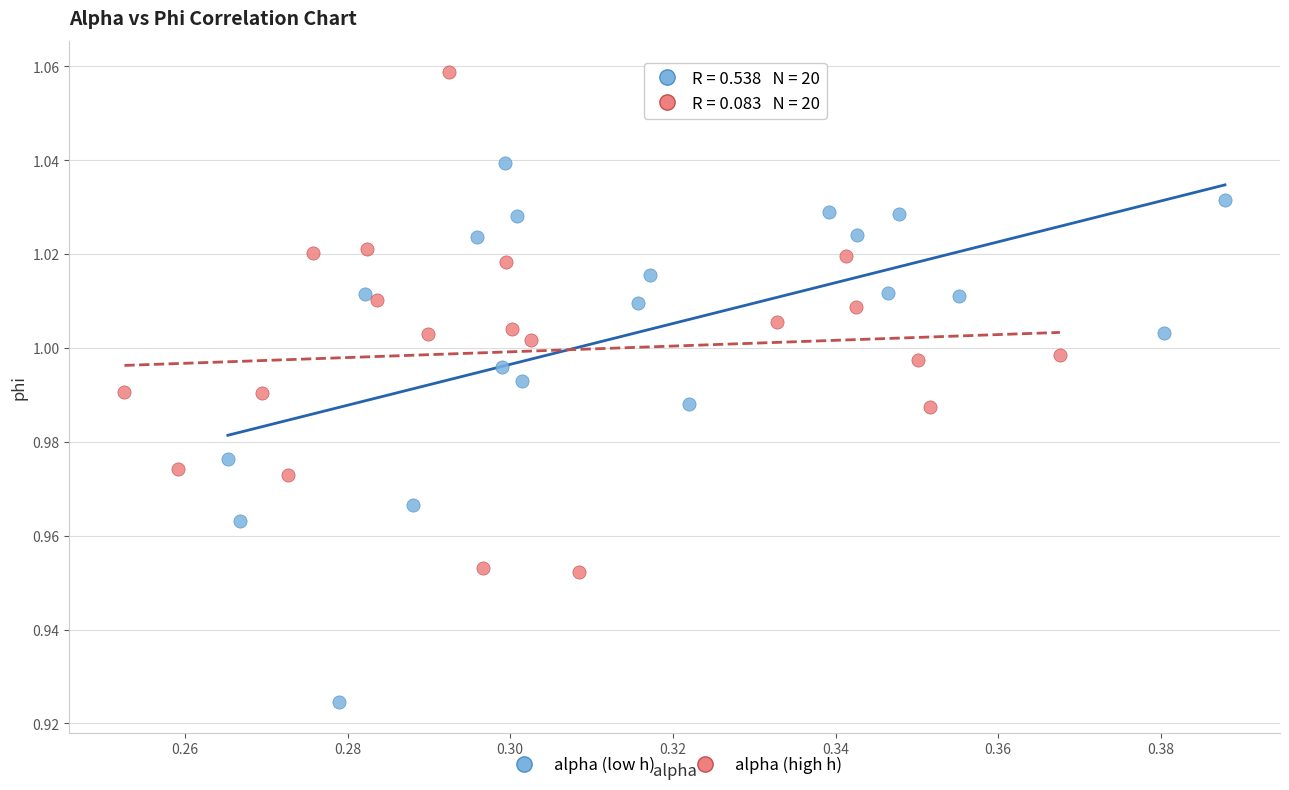

What are all the series names shown in the legend?

alpha (low h), alpha (high h)